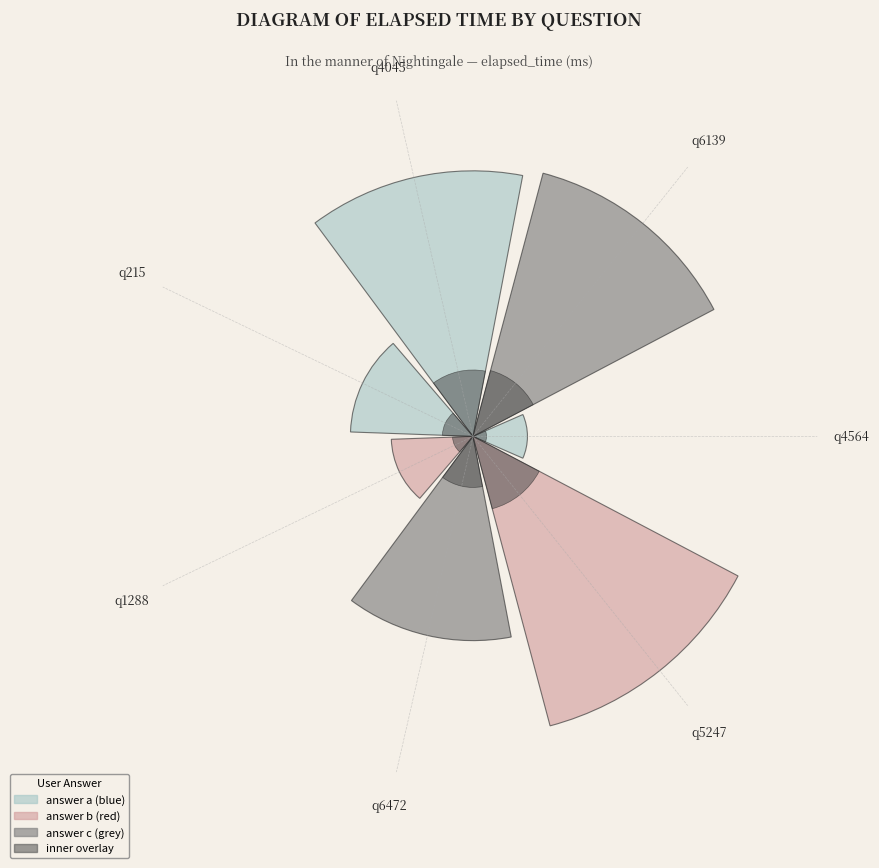

To the nearest percent, what is the average slice percentage?

14%